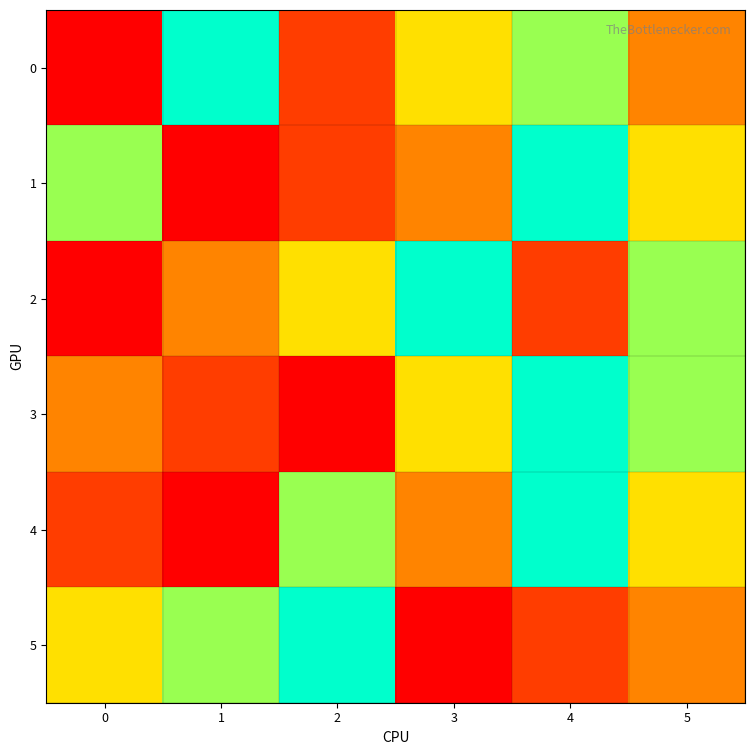

Which has a higher value, 5 or 0?

5